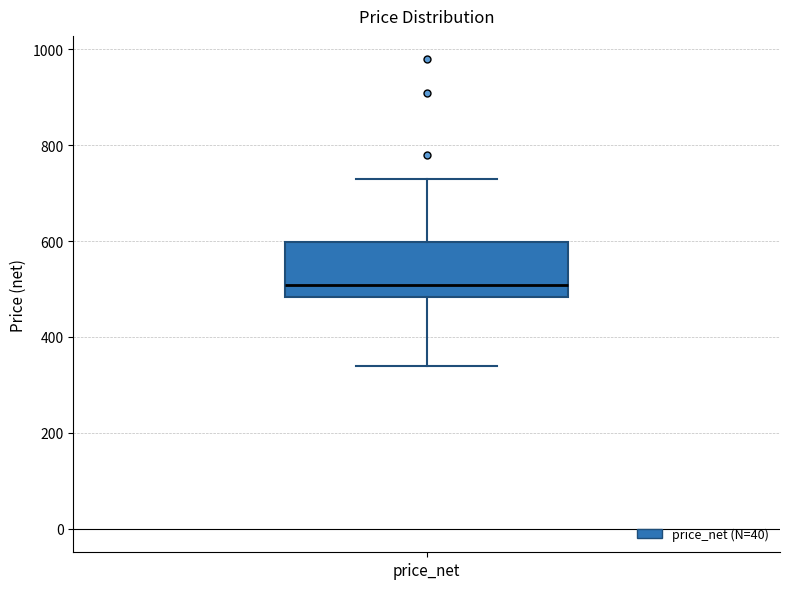

Transcribe this box plot: give where the median line is, the range the box spans, and where the two whiskers end, as read against the y-axis. The values are not printed on the chart, so give them approximately, as read against the axis.

median 500, box 480 to 600, whiskers 340 to 720